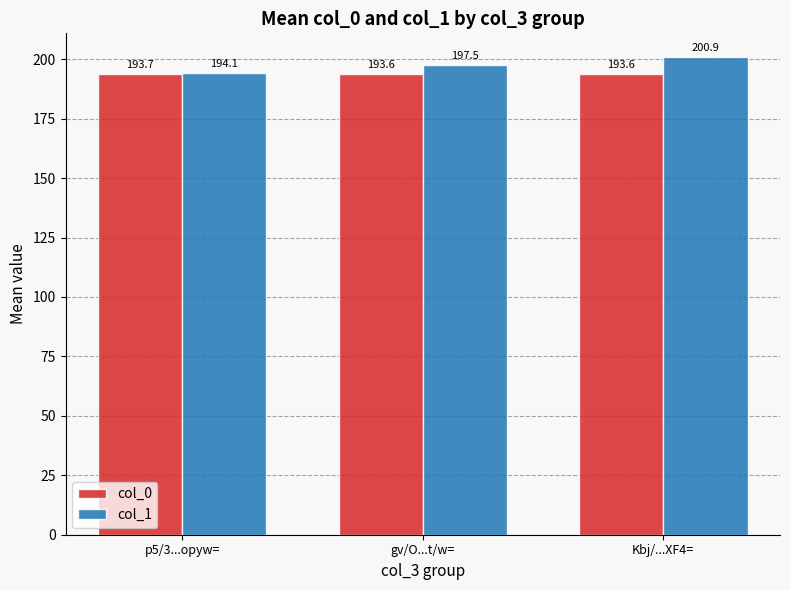

At how many categories does at least one series exceed 194?

3